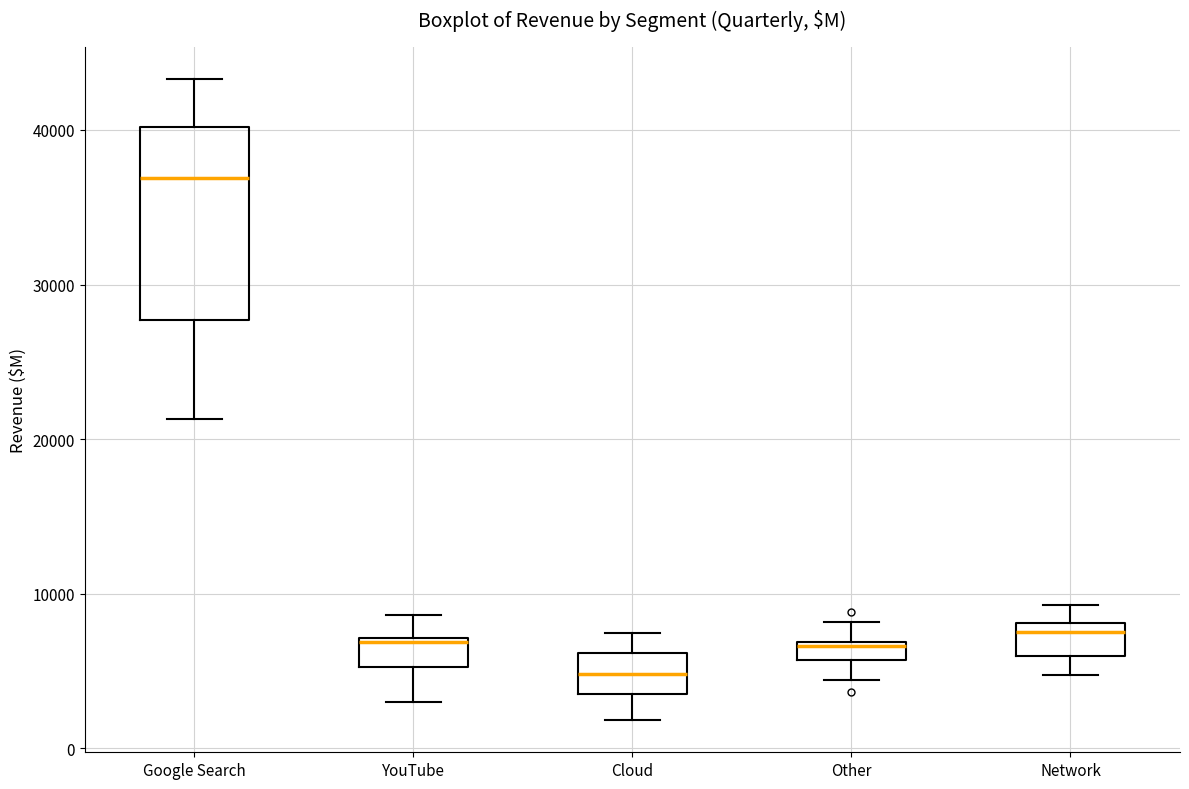

Which box's median line is the lowest?

Cloud